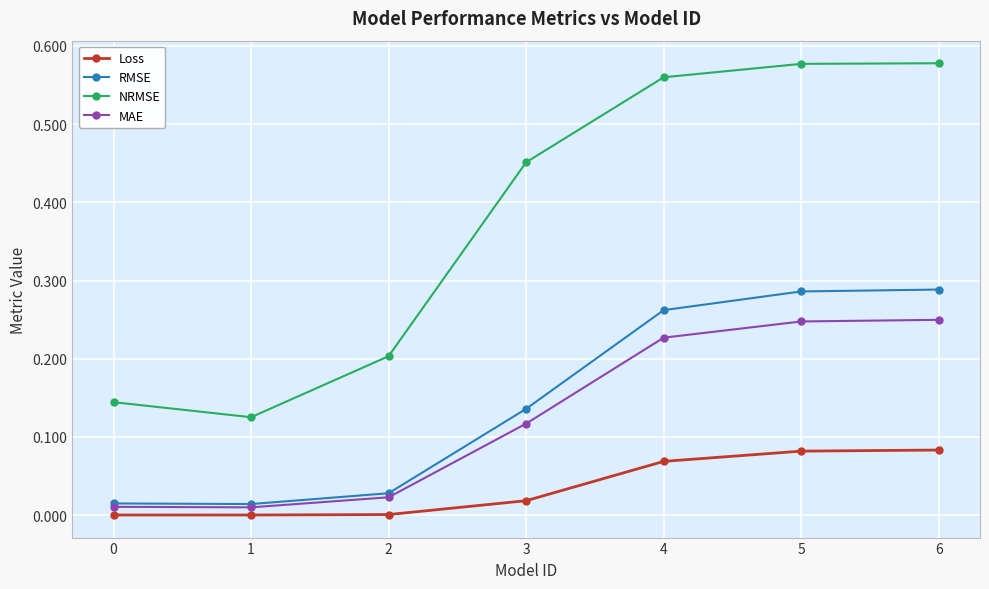

What is the difference between the highest and lowest values at 3?

0.4